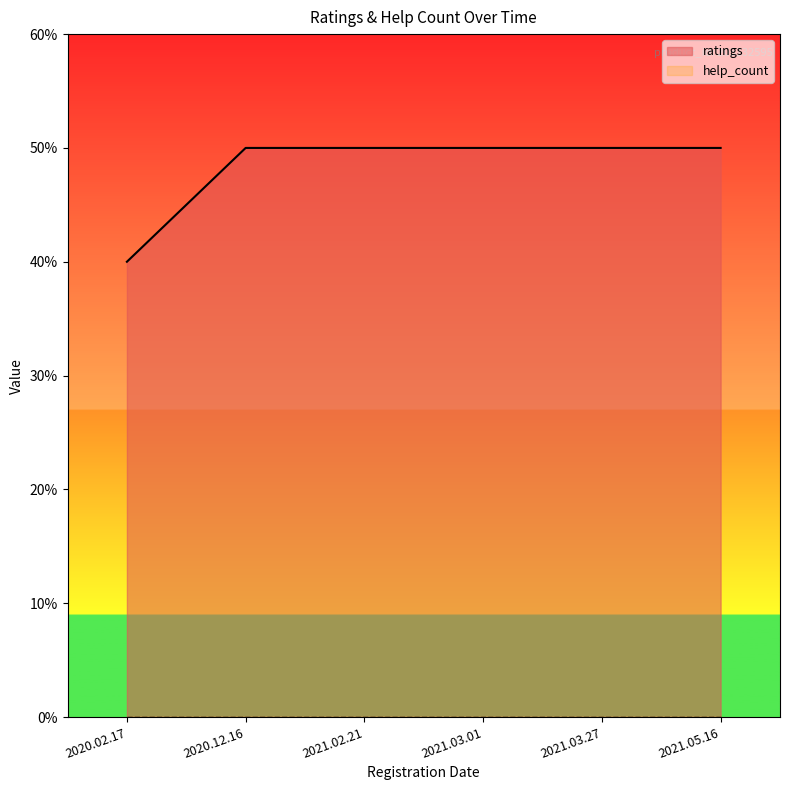

Does the chart have visible grid lines?

No